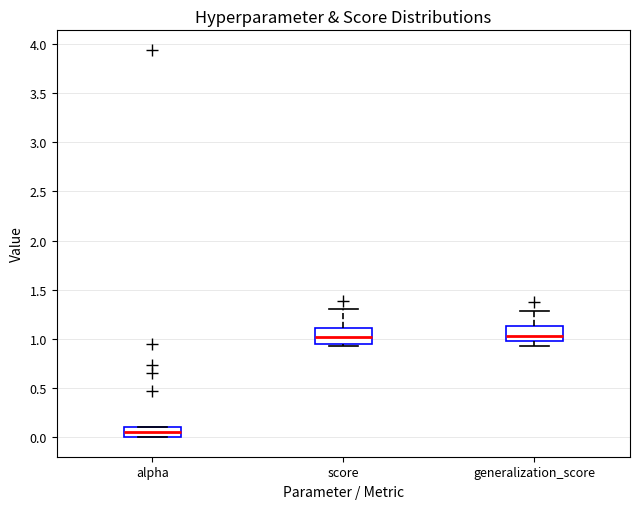

Where does the median line of the box for alpha sit on the y-axis? The values are not printed on the chart, so give them approximately, as read against the axis.

0.05